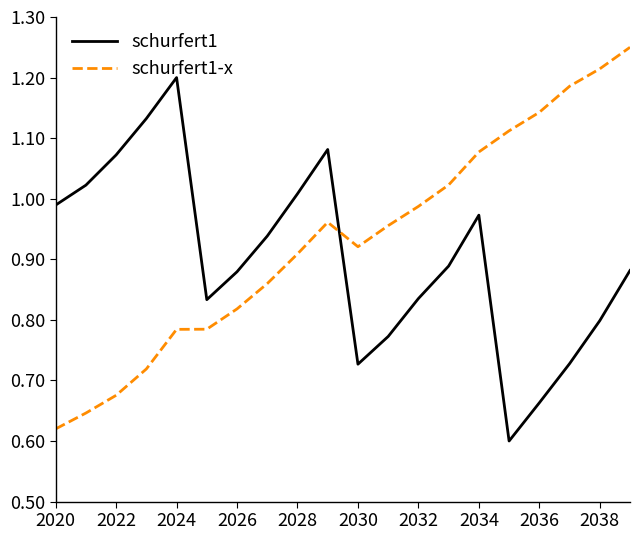

Rank the series by their maximum value, from highest to lowest.

schurfert1-x, schurfert1